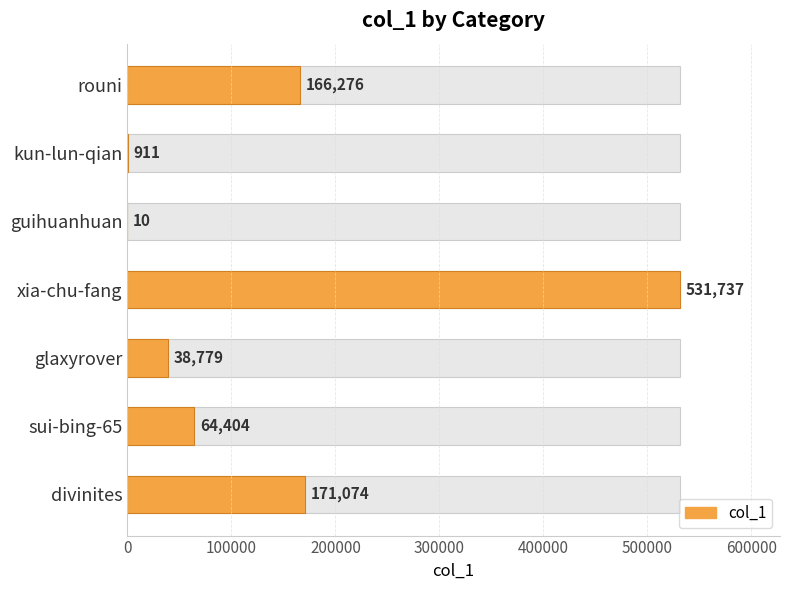

Which has a higher value, guihuanhuan or xia-chu-fang?

xia-chu-fang